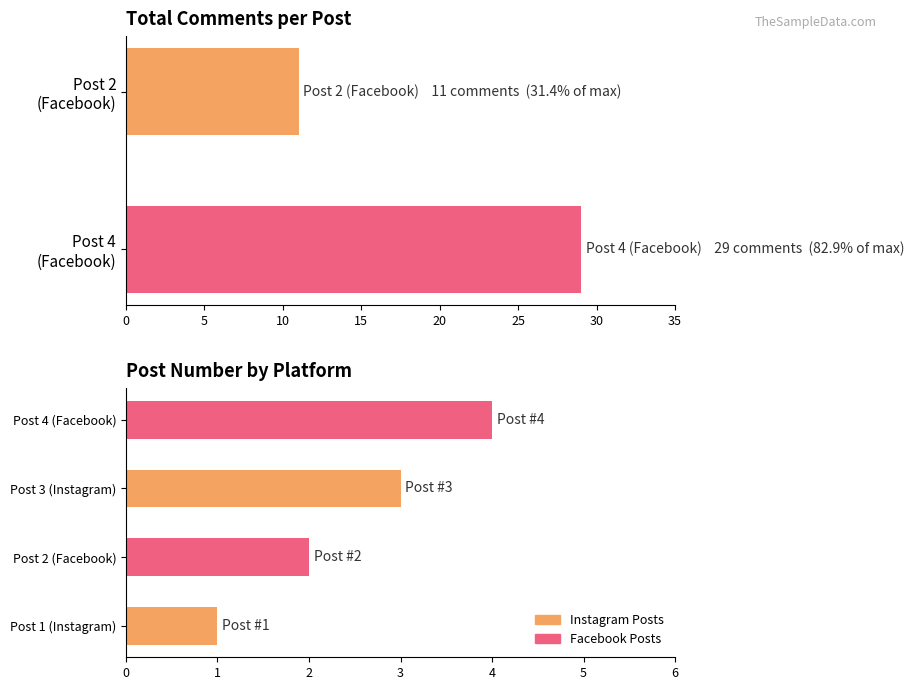

Rank the categories by value from highest to lowest.

Post 4 (Facebook), Post 3 (Instagram), Post 2 (Facebook), Post 1 (Instagram)